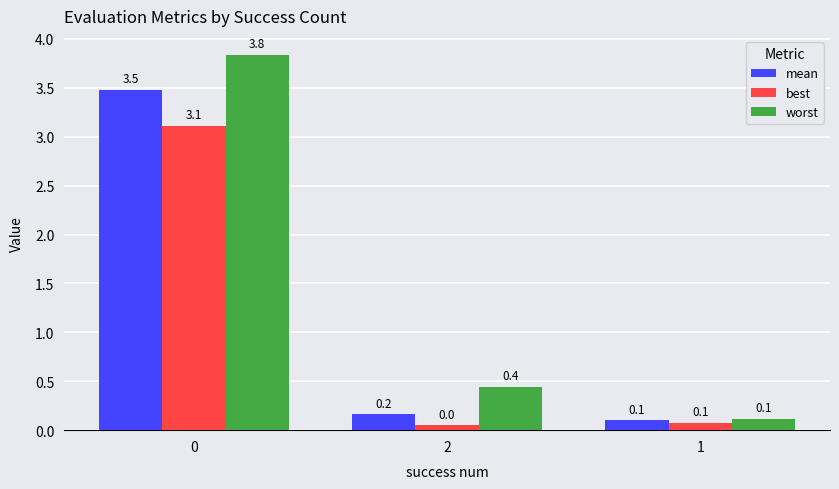

What position from the left is 0?

1